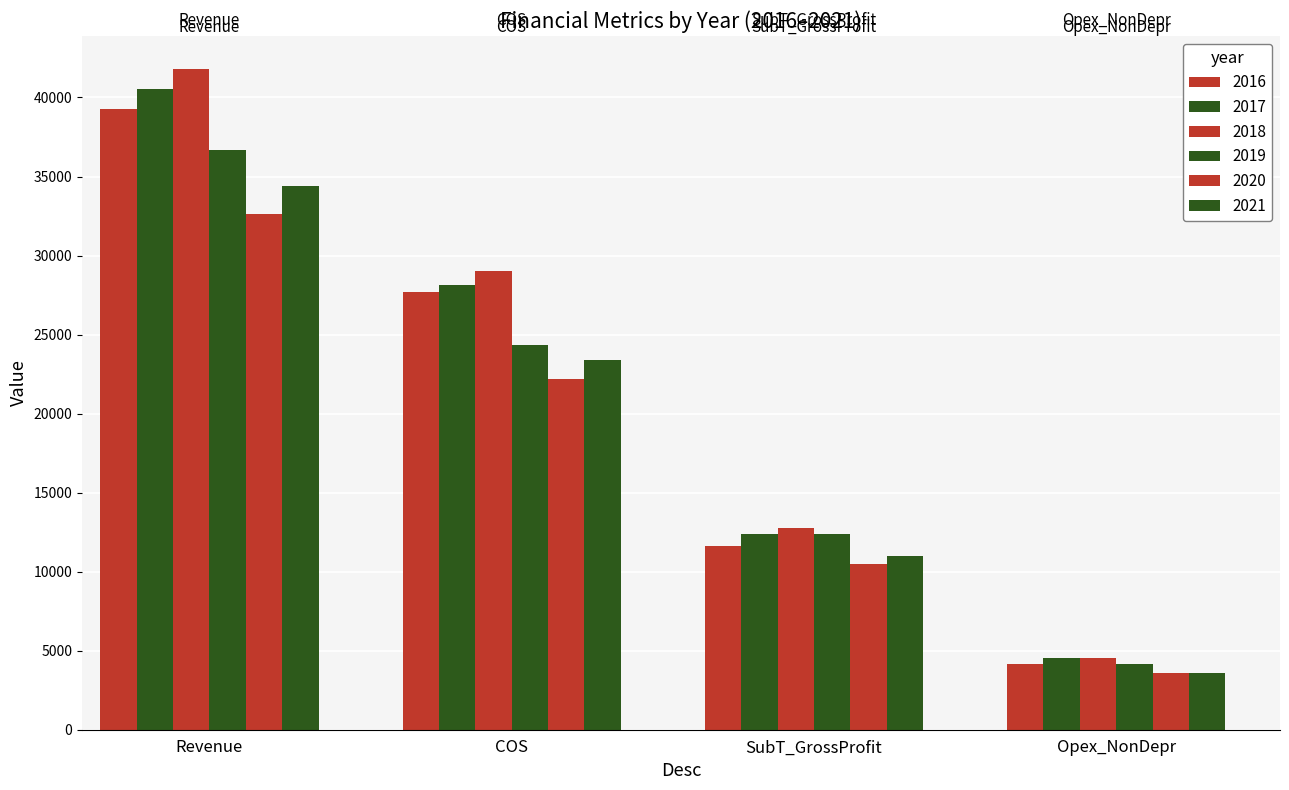

Reading right to left, transcribe all the data shown in this chart.

2016: Opex_NonDepr=4180.5	SubT_GrossProfit=11625.0	COS=27677.0	Revenue=39302.0
2017: Opex_NonDepr=4565.2	SubT_GrossProfit=12390.0	COS=28144.0	Revenue=40534.0
2018: Opex_NonDepr=4538.2	SubT_GrossProfit=12756.0	COS=29046.0	Revenue=41802.0
2019: Opex_NonDepr=4139.2	SubT_GrossProfit=12370.0	COS=24339.0	Revenue=36709.0
2020: Opex_NonDepr=3579.0	SubT_GrossProfit=10468.0	COS=22169.0	Revenue=32637.0
2021: Opex_NonDepr=3598.5	SubT_GrossProfit=10998.0	COS=23394.0	Revenue=34392.0